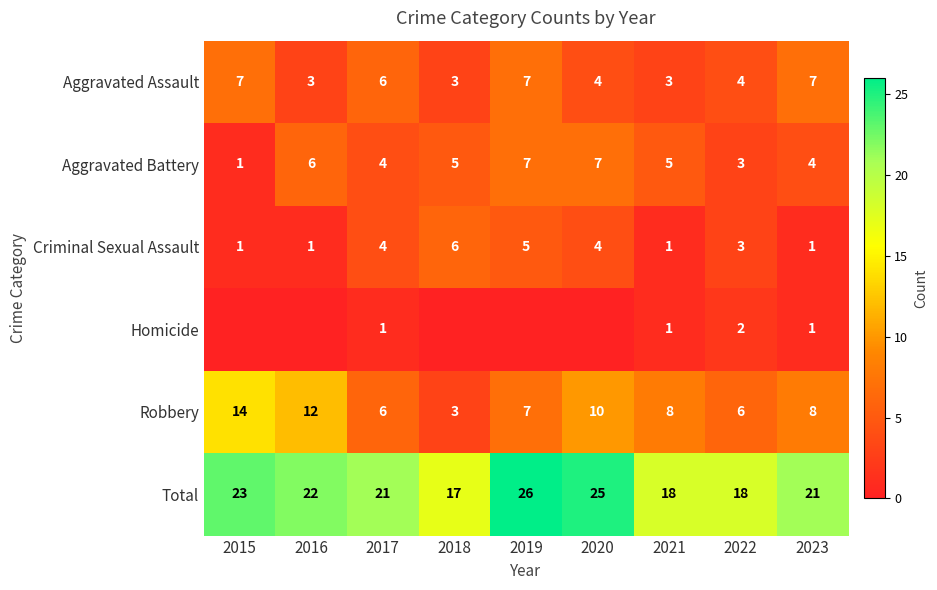

Is the value of Robbery at 2018 greater than the value of Aggravated Assault at 2015?

No